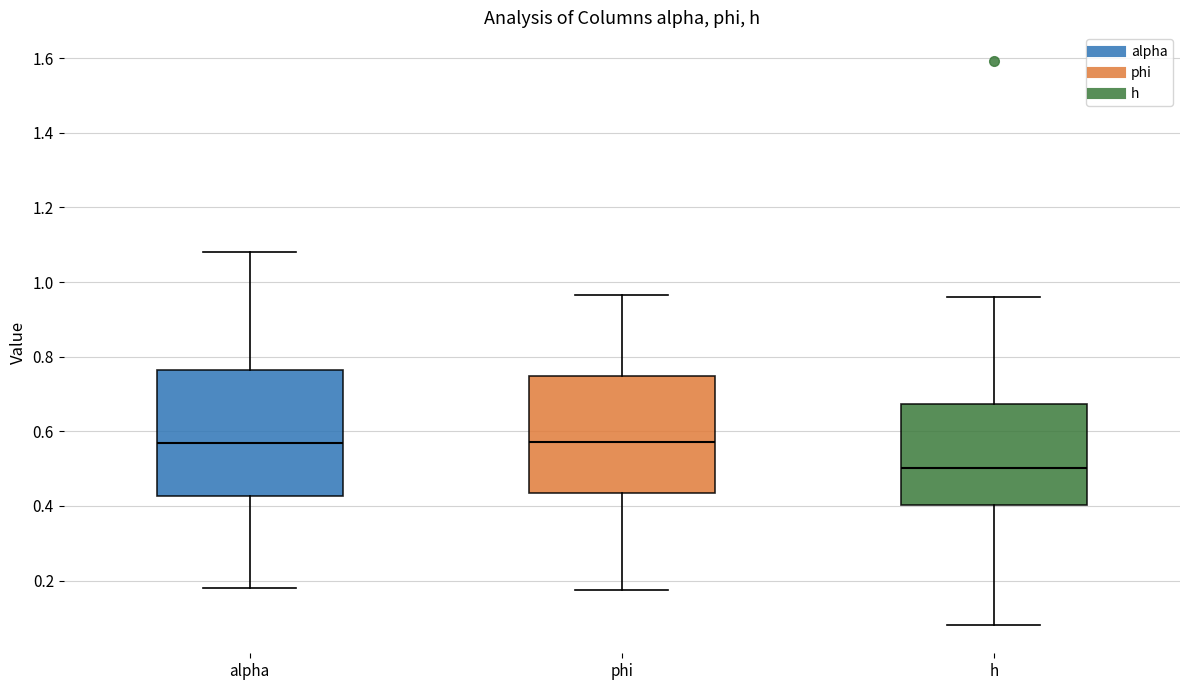

Which box is the tallest, from its lower edge to its upper edge?

alpha